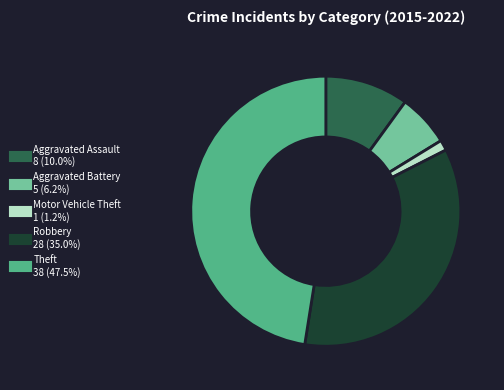

Is it true that Motor Vehicle Theft is 16% of the pie?

False